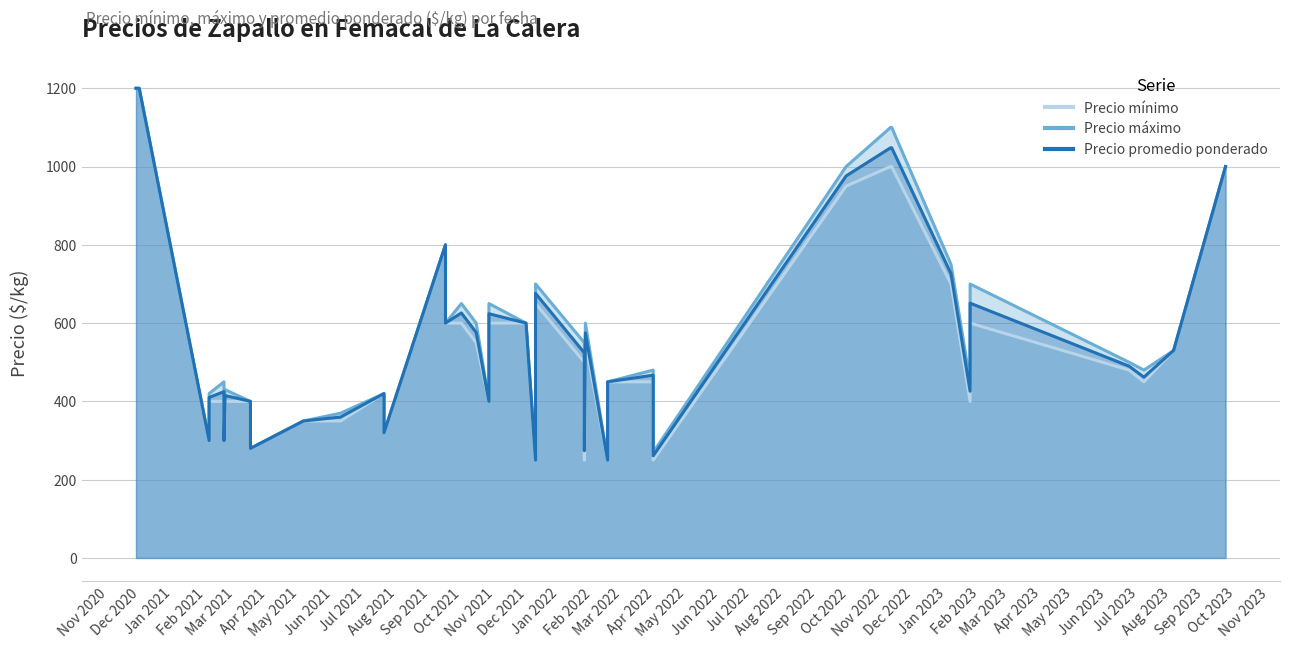

Count the number of categories in the chart.

40